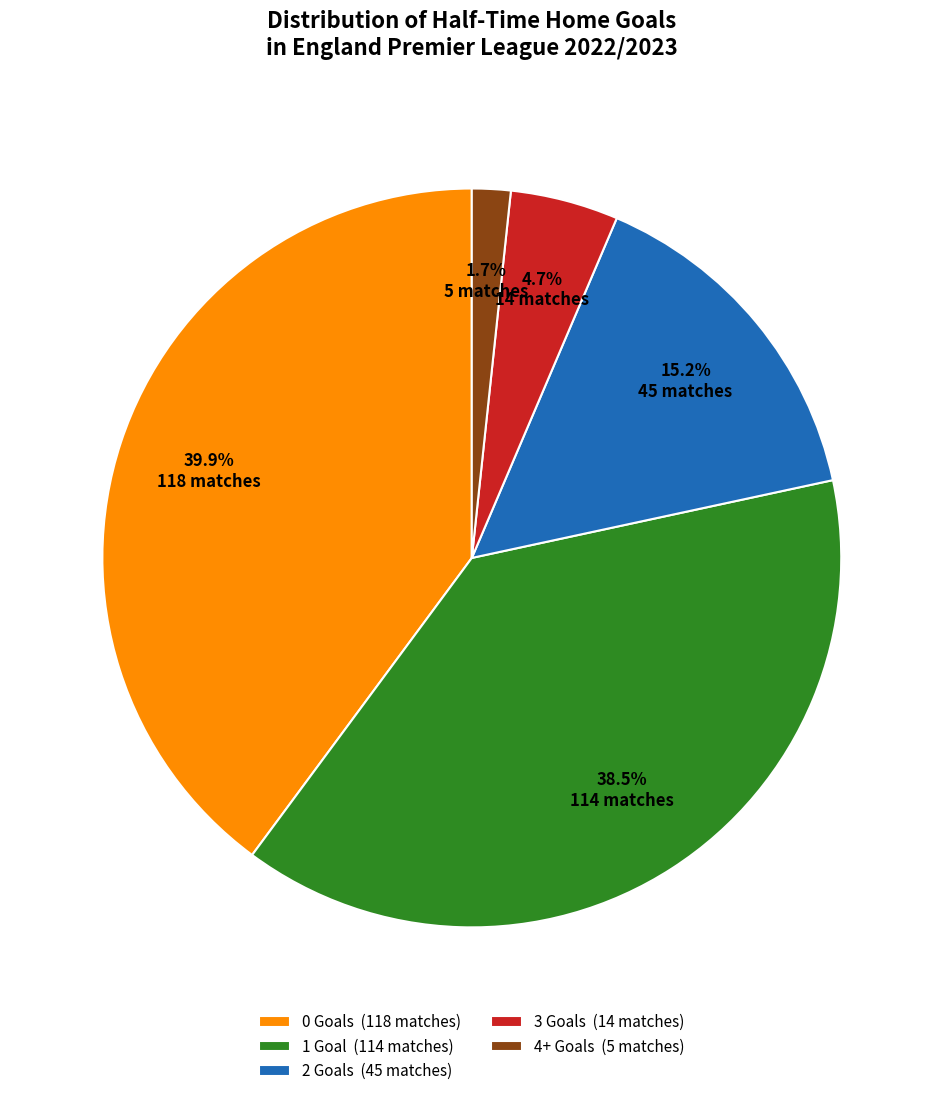

Between 3 Goals (14 matches) and 4+ Goals (5 matches), which is larger?

3 Goals (14 matches)